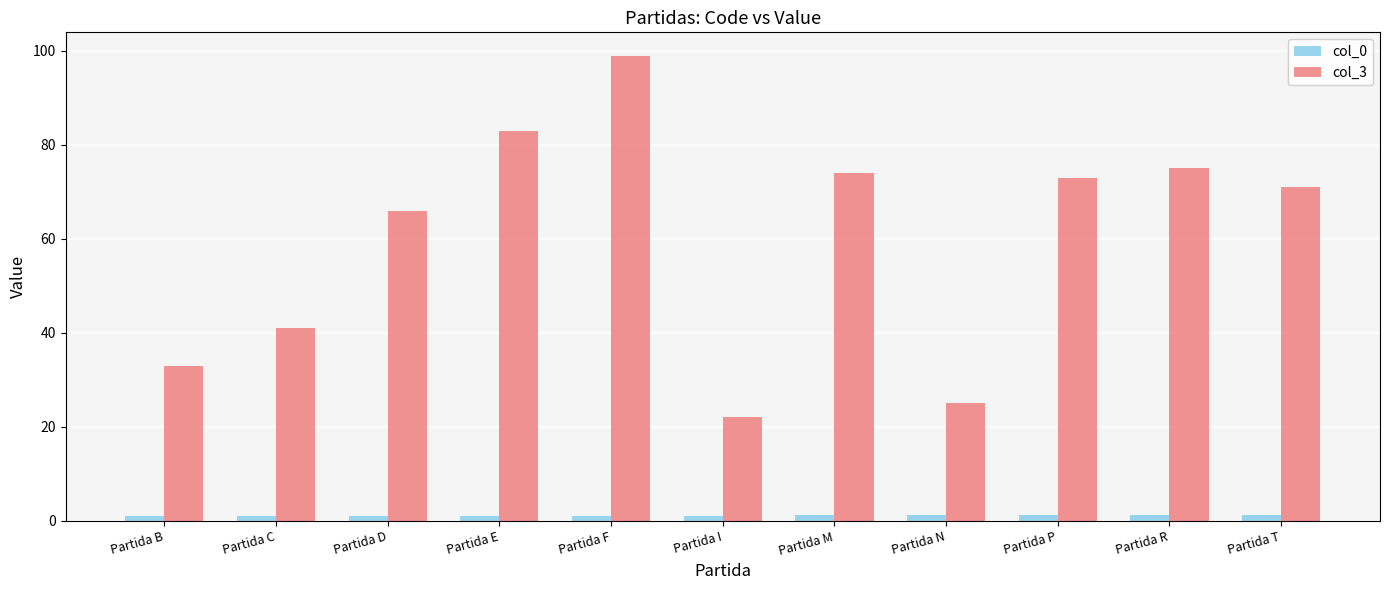

Between Partida C and Partida T, which series saw the biggest shift?

col_3